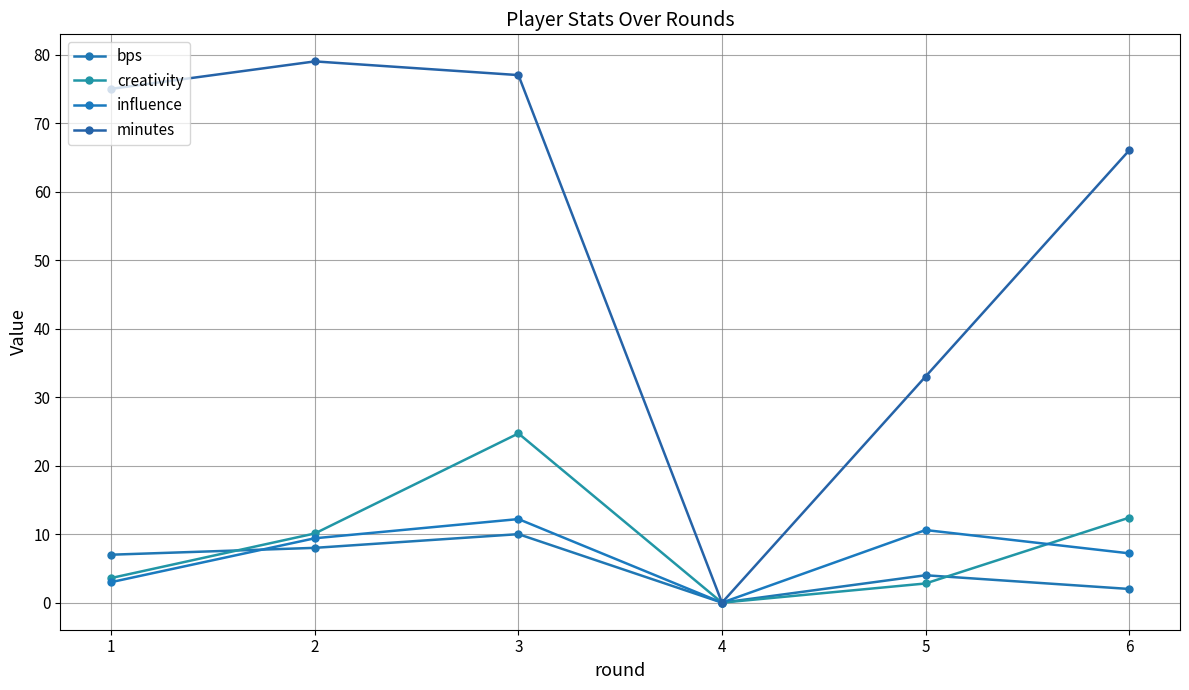

What is the sum of all minutes values?

330.0